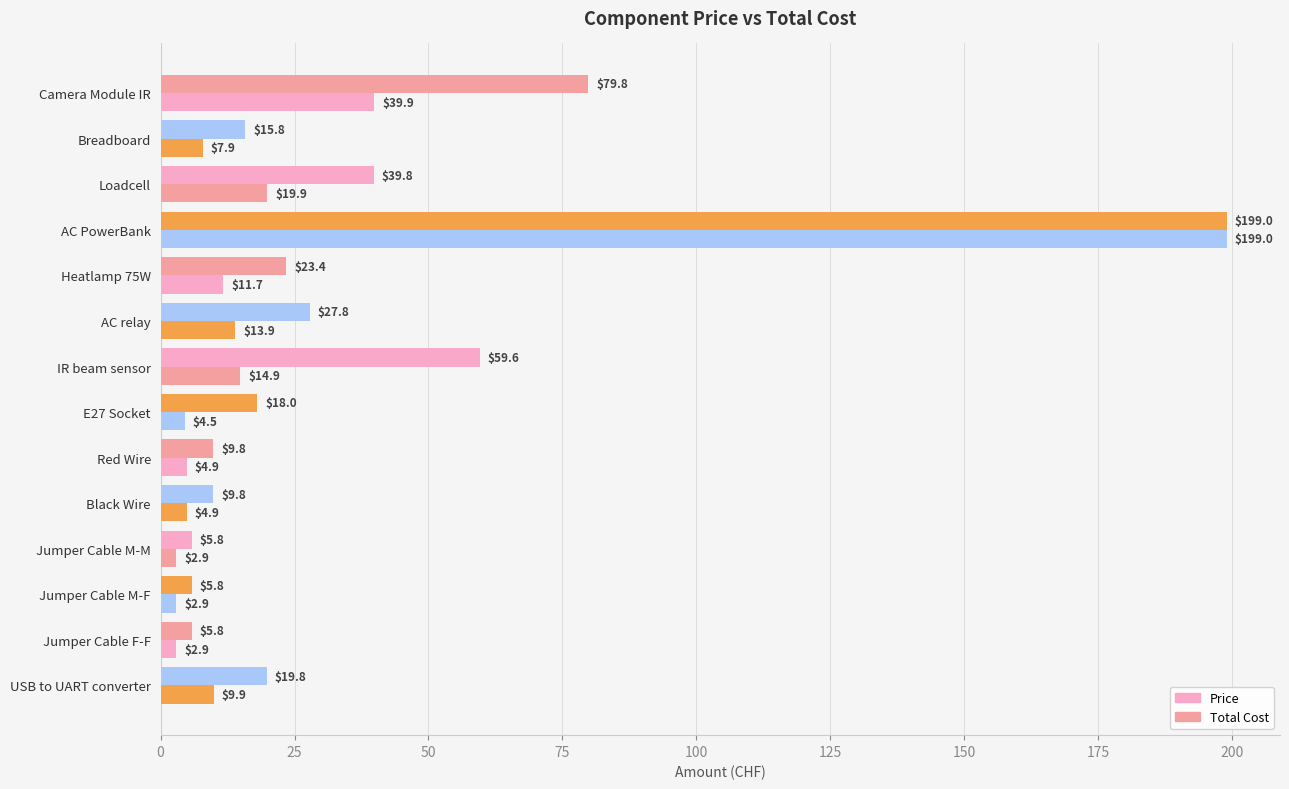

How many data points does each series have?

14